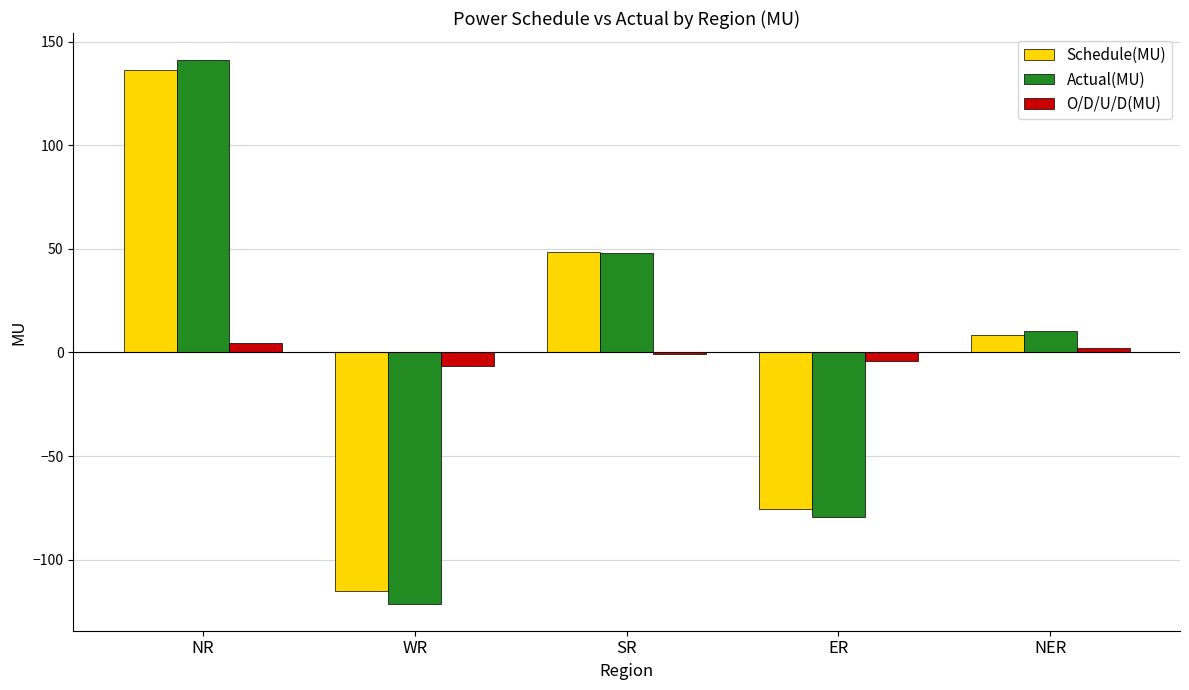

Which series changed the most between WR and ER?

Actual(MU)